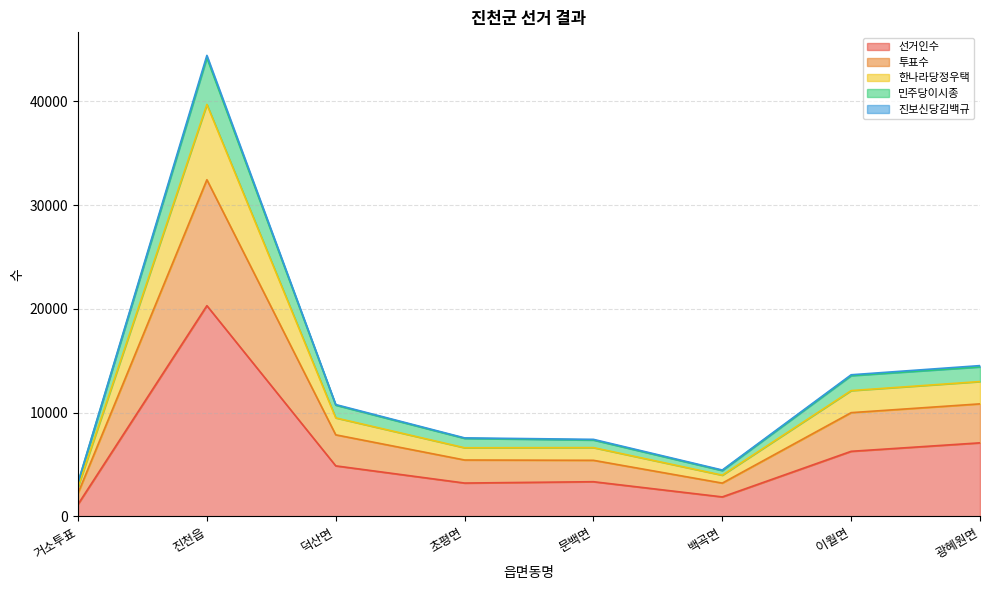

What is the maximum value for 선거인수?

20308